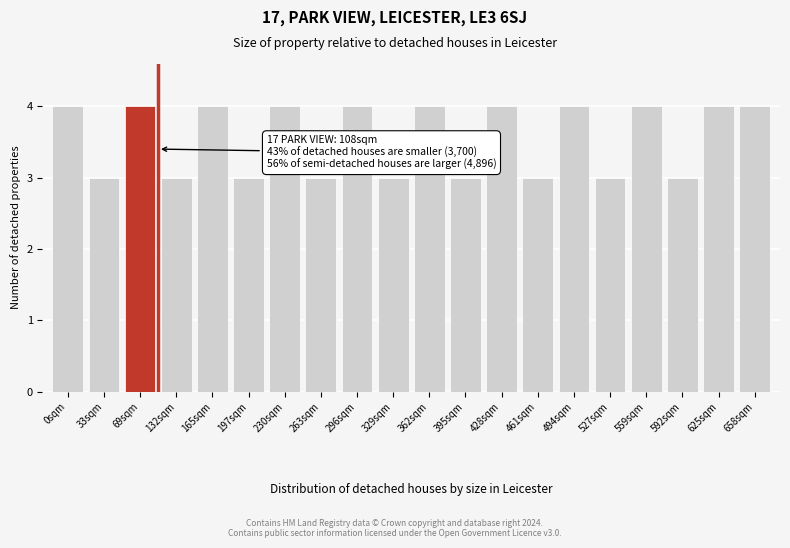

Reading left to right, list all the values displayed in this chart.

0sqm=4	33sqm=3	69sqm=4	132sqm=3	165sqm=4	197sqm=3	230sqm=4	263sqm=3	296sqm=4	329sqm=3	362sqm=4	395sqm=3	428sqm=4	461sqm=3	494sqm=4	527sqm=3	559sqm=4	592sqm=3	625sqm=4	658sqm=4